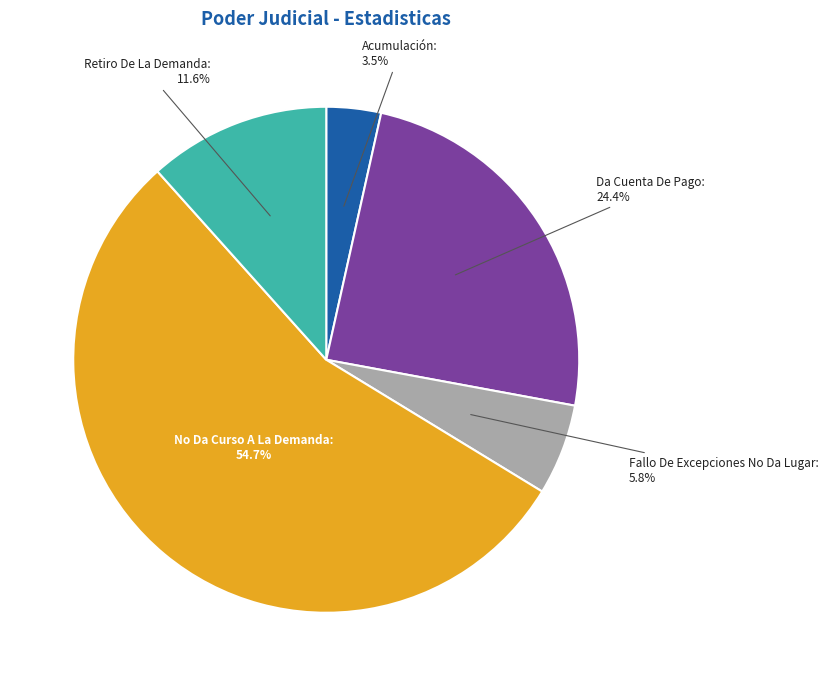

Is there any slice that represents more than half of the pie?

Yes